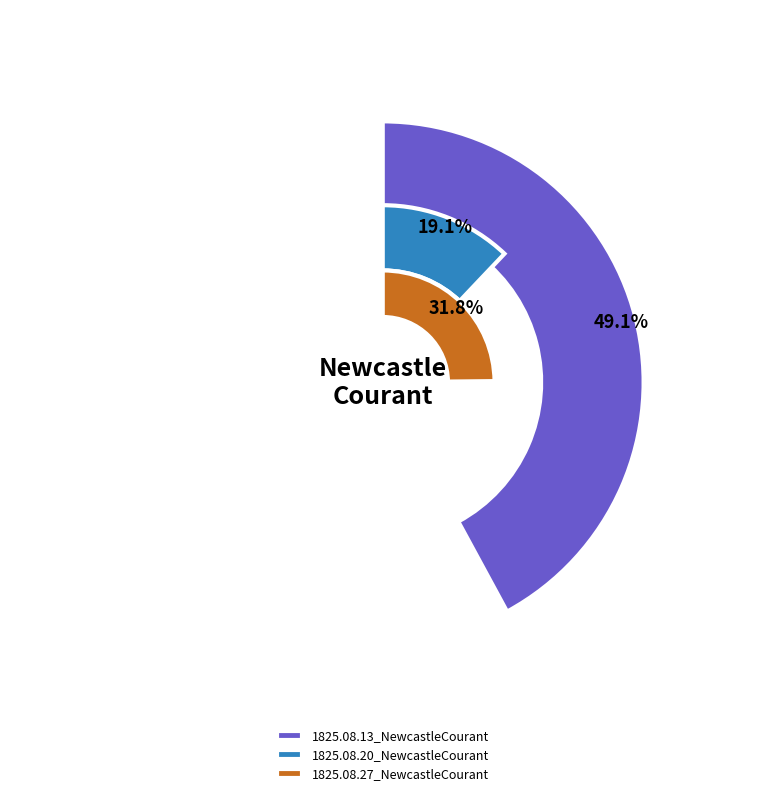

How many segments does this pie chart have?

3